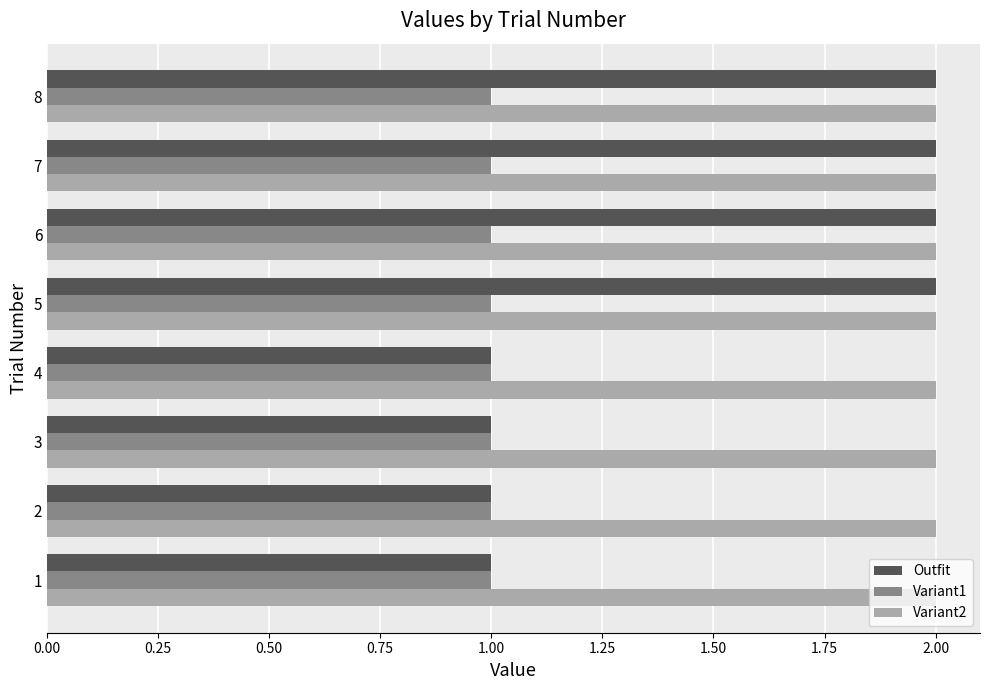

Which series has the largest total across all categories?

Variant2